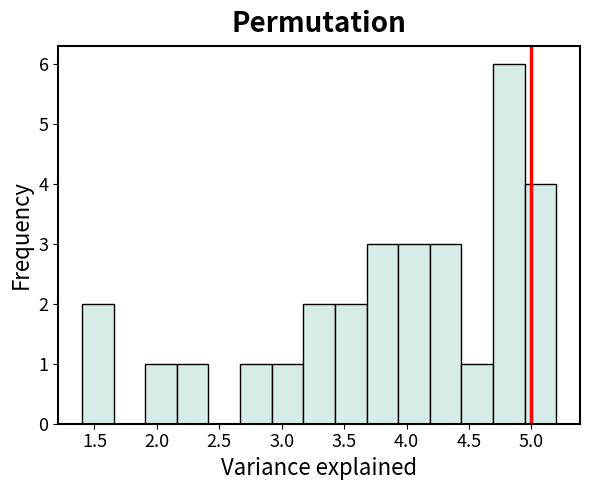

Reading left to right, transcribe this chart: for each bar, give the range it covers on the x-axis and its height. Neither the bar edges nor the heights are printed on the chart, so give them approximately, as read against the axes.

1.40 to 1.65: 2
1.65 to 1.90: 0
1.90 to 2.15: 1
2.15 to 2.40: 1
2.40 to 2.65: 0
2.65 to 2.90: 1
2.90 to 3.15: 1
3.15 to 3.45: 2
3.45 to 3.70: 2
3.70 to 3.95: 3
3.95 to 4.20: 3
4.20 to 4.45: 3
4.45 to 4.70: 1
4.70 to 4.95: 6
4.95 to 5.20: 4